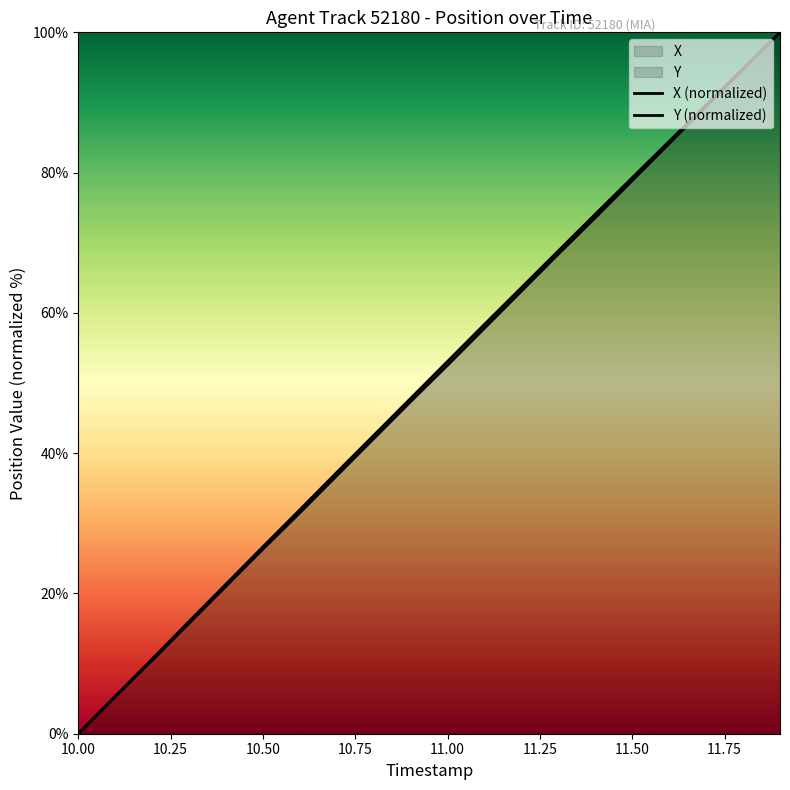

What is the value of the Y (normalized) point at the 14th from the left?

68.4